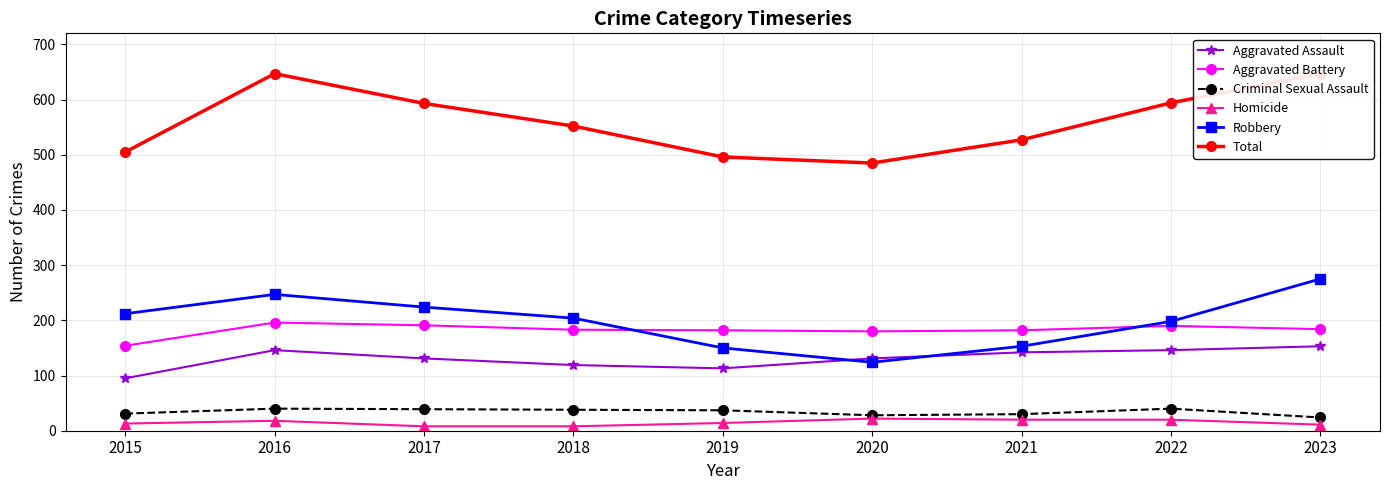

Reading left to right, transcribe all the data shown in this chart.

Aggravated Assault: 2015=95	2016=146	2017=131	2018=119	2019=113	2020=131	2021=142	2022=146	2023=153
Aggravated Battery: 2015=154	2016=196	2017=191	2018=183	2019=182	2020=180	2021=182	2022=190	2023=184
Criminal Sexual Assault: 2015=31	2016=40	2017=39	2018=38	2019=37	2020=28	2021=30	2022=40	2023=24
Homicide: 2015=13	2016=18	2017=8	2018=8	2019=14	2020=22	2021=20	2022=20	2023=11
Robbery: 2015=212	2016=247	2017=224	2018=204	2019=150	2020=124	2021=153	2022=198	2023=275
Total: 2015=505	2016=647	2017=593	2018=552	2019=496	2020=485	2021=527	2022=594	2023=647